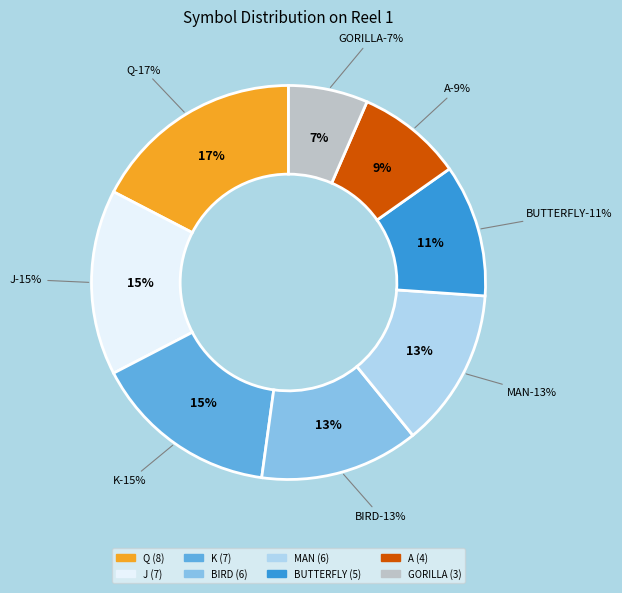

Between GORILLA and Q, which is larger?

Q